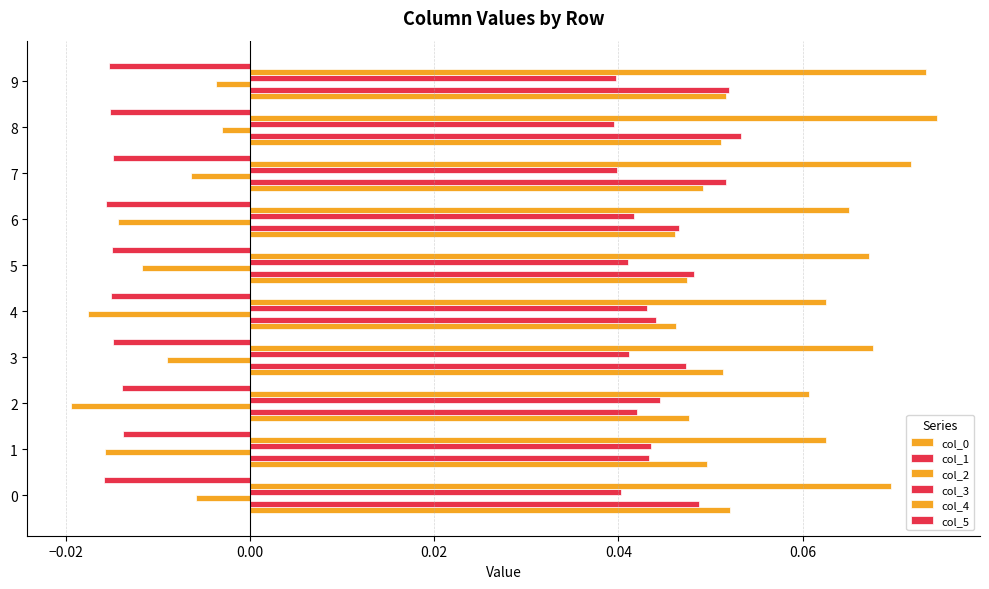

Reading right to left, what are all the values shown in this chart?

col_0: 0.1	0.1	0.0	0.0	0.0	0.0	0.1	0.0	0.0	0.1
col_1: 0.1	0.1	0.1	0.0	0.0	0.0	0.0	0.0	0.0	0.0
col_2: -0.0	-0.0	-0.0	-0.0	-0.0	-0.0	-0.0	-0.0	-0.0	-0.0
col_3: 0.0	0.0	0.0	0.0	0.0	0.0	0.0	0.0	0.0	0.0
col_4: 0.1	0.1	0.1	0.1	0.1	0.1	0.1	0.1	0.1	0.1
col_5: -0.0	-0.0	-0.0	-0.0	-0.0	-0.0	-0.0	-0.0	-0.0	-0.0